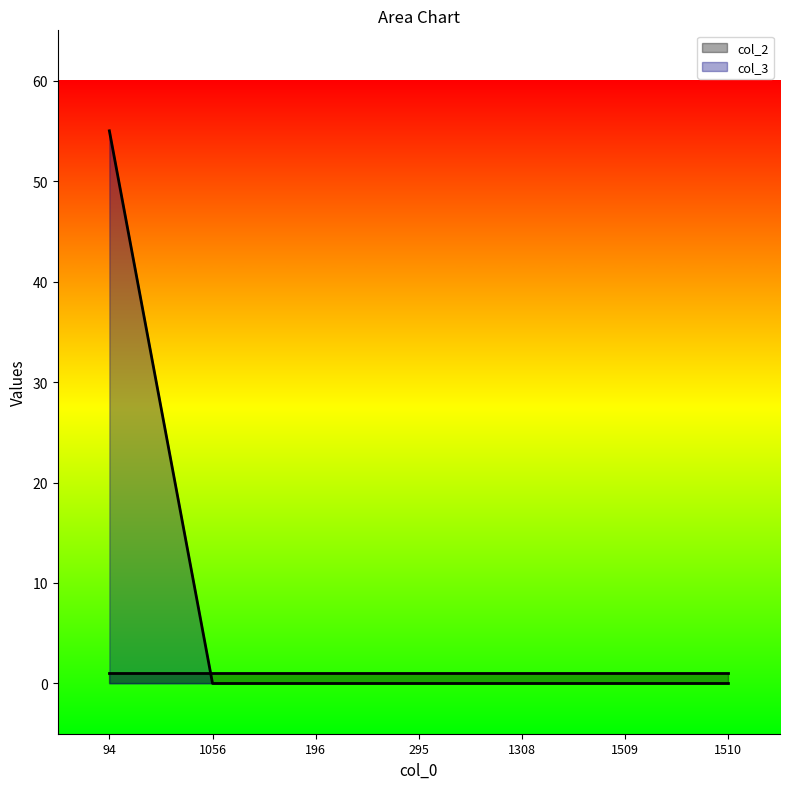

How many distinct data groups are displayed?

2